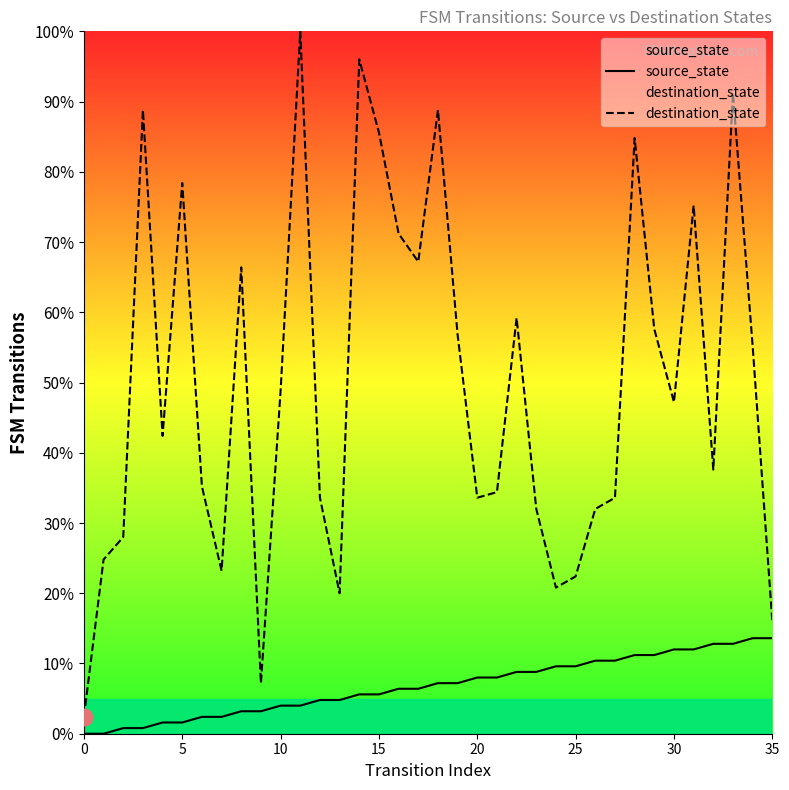

What is the total value across all series at 19?

64.0